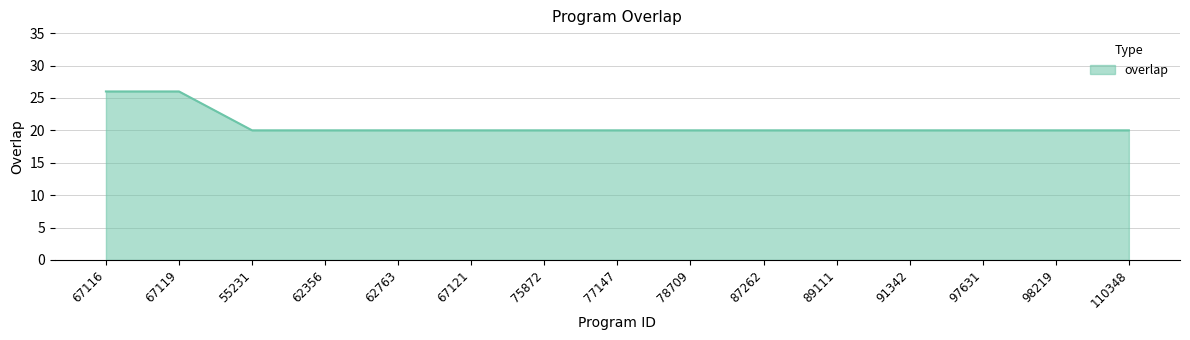

Reading left to right, list all the values displayed in this chart.

26	26	20	20	20	20	20	20	20	20	20	20	20	20	20